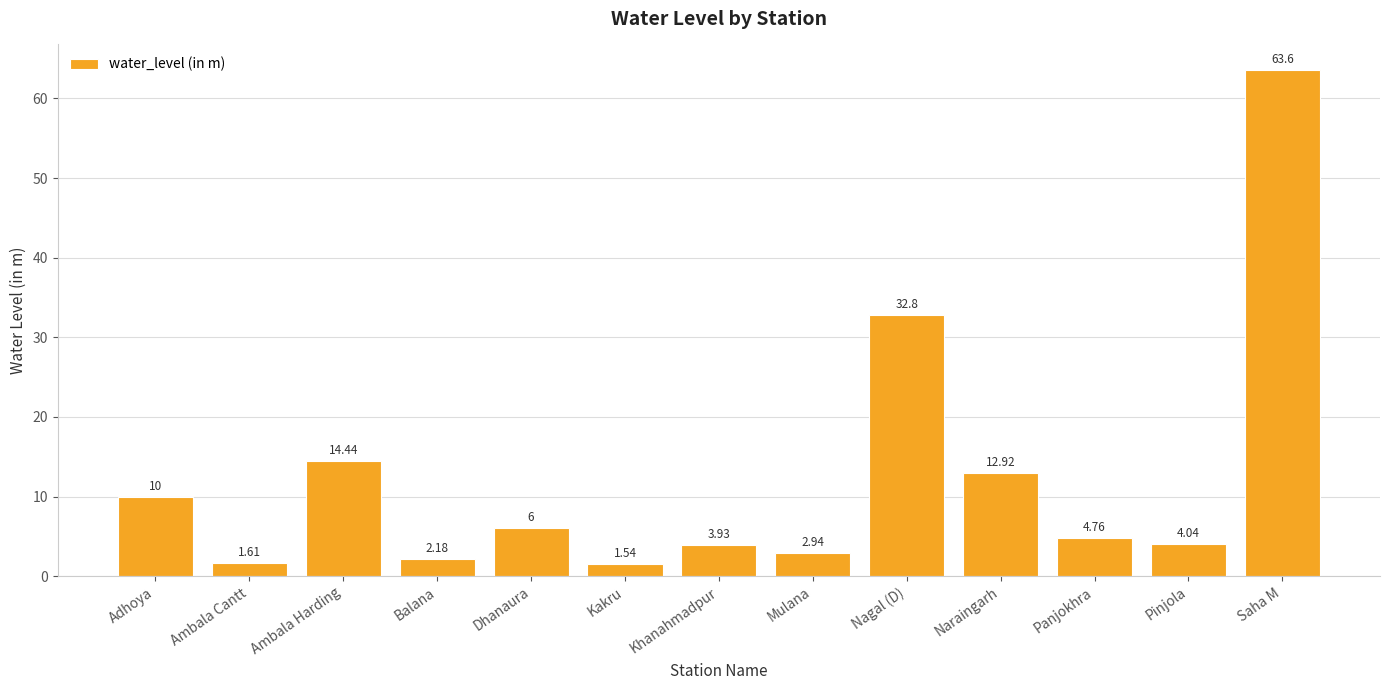

Is it true that the value at Nagal (D) is 32.8?

True